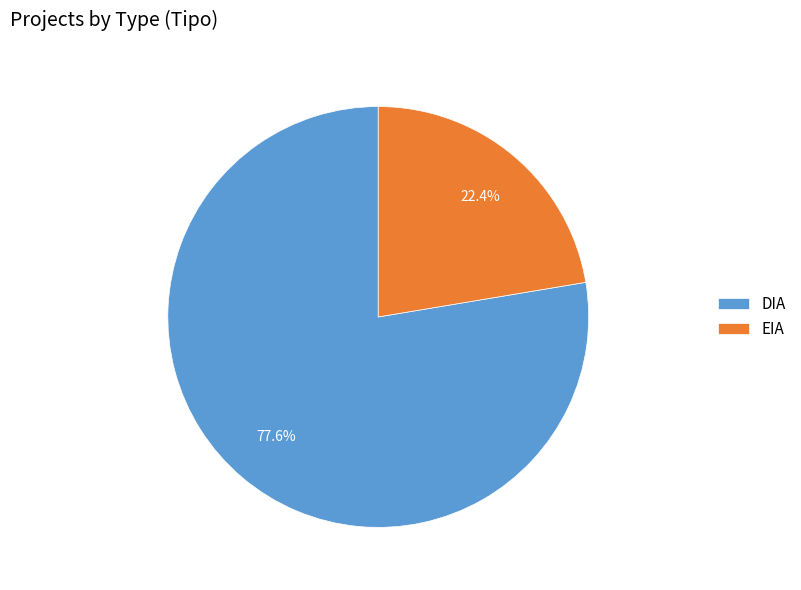

Does DIA account for over 50% of the chart?

Yes